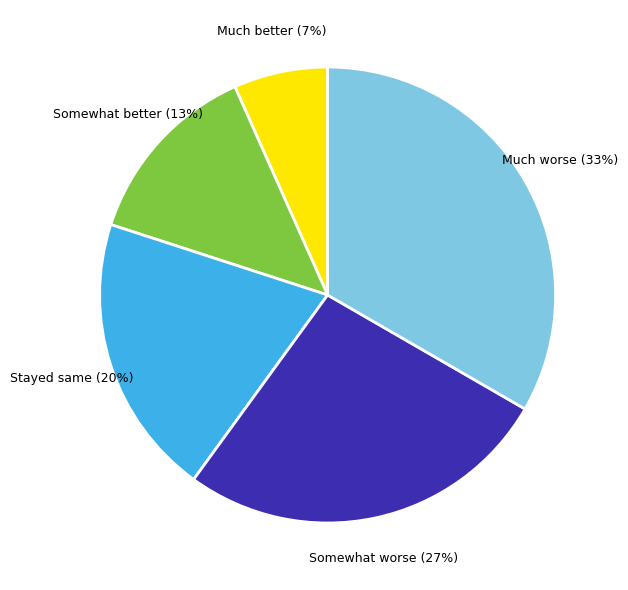

To the nearest percent, what portion does Somewhat worse represent?

27%